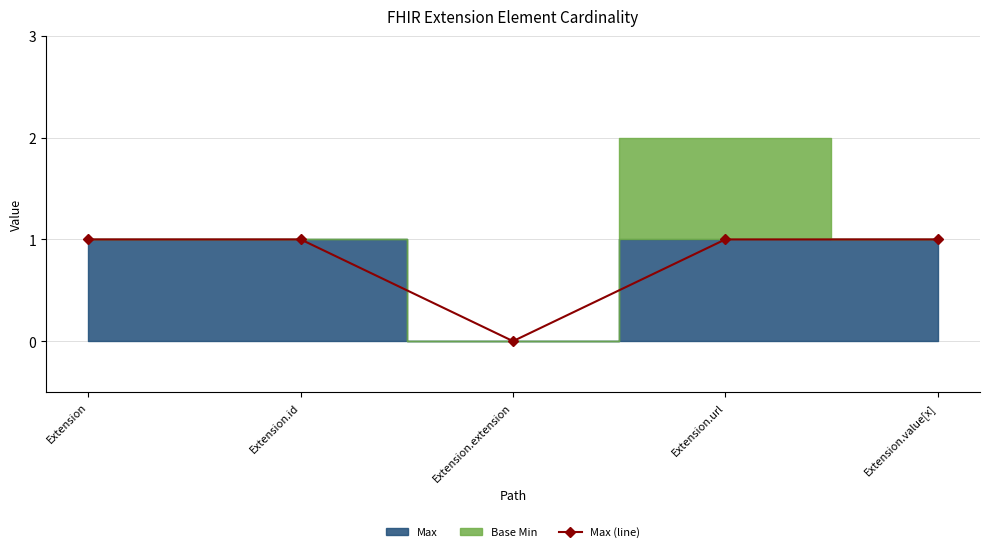

What is the maximum value shown in the chart?

1